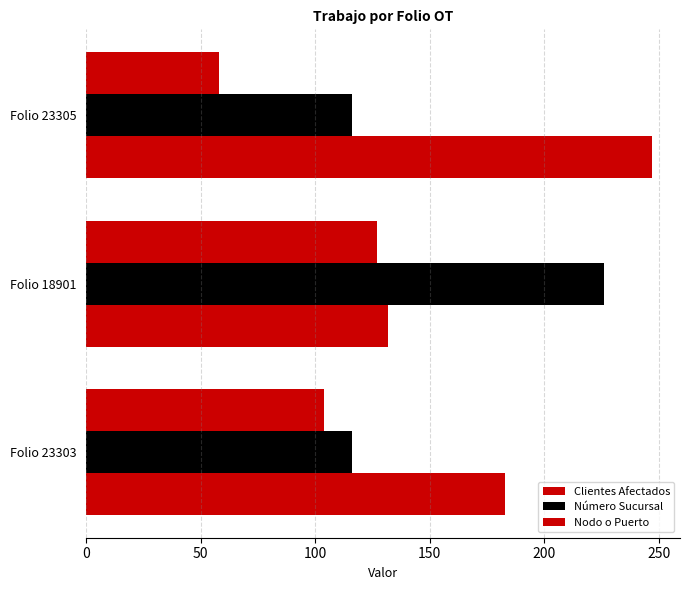

How many series are shown in this chart?

3